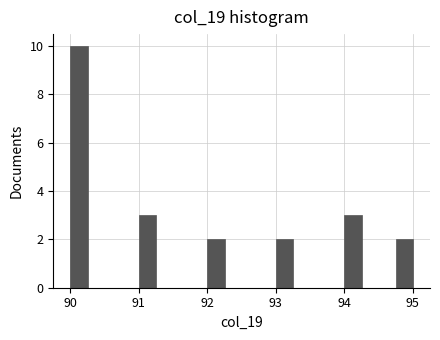

Around what value on the x-axis is the tallest bar? Give the approximate position of its centre, as read against the axis.

90.1